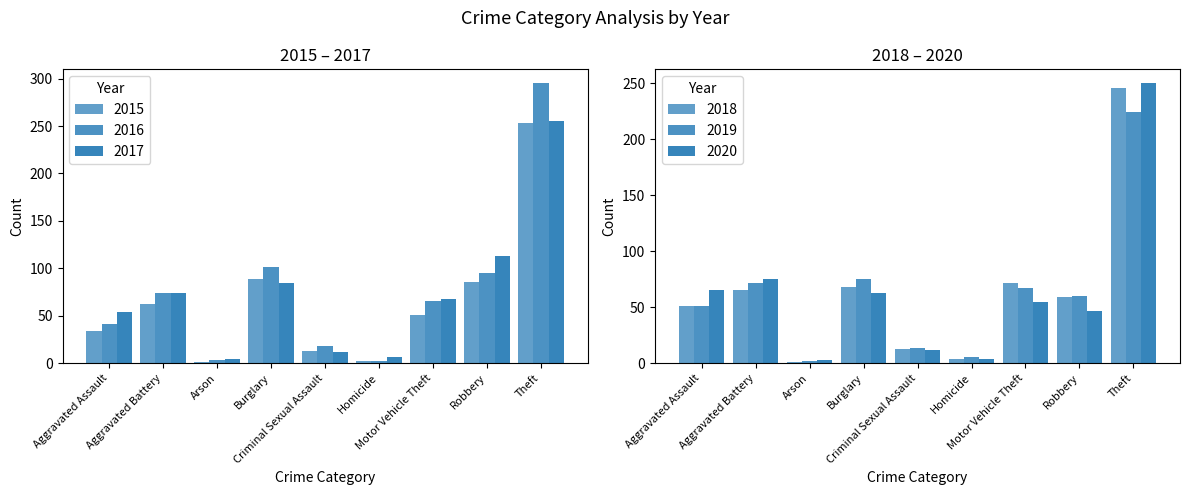

Reading left to right, what are all the values shown in this chart?

2015: Aggravated Assault=34	Aggravated Battery=62	Arson=1	Burglary=89	Criminal Sexual Assault=13	Homicide=2	Motor Vehicle Theft=51	Robbery=86	Theft=253
2016: Aggravated Assault=41	Aggravated Battery=74	Arson=3	Burglary=101	Criminal Sexual Assault=18	Homicide=2	Motor Vehicle Theft=66	Robbery=95	Theft=295
2017: Aggravated Assault=54	Aggravated Battery=74	Arson=4	Burglary=85	Criminal Sexual Assault=12	Homicide=7	Motor Vehicle Theft=68	Robbery=113	Theft=255
2018: Aggravated Assault=51	Aggravated Battery=65	Arson=1	Burglary=68	Criminal Sexual Assault=13	Homicide=4	Motor Vehicle Theft=72	Robbery=59	Theft=246
2019: Aggravated Assault=51	Aggravated Battery=72	Arson=2	Burglary=75	Criminal Sexual Assault=14	Homicide=6	Motor Vehicle Theft=67	Robbery=60	Theft=224
2020: Aggravated Assault=65	Aggravated Battery=75	Arson=3	Burglary=63	Criminal Sexual Assault=12	Homicide=4	Motor Vehicle Theft=55	Robbery=47	Theft=250